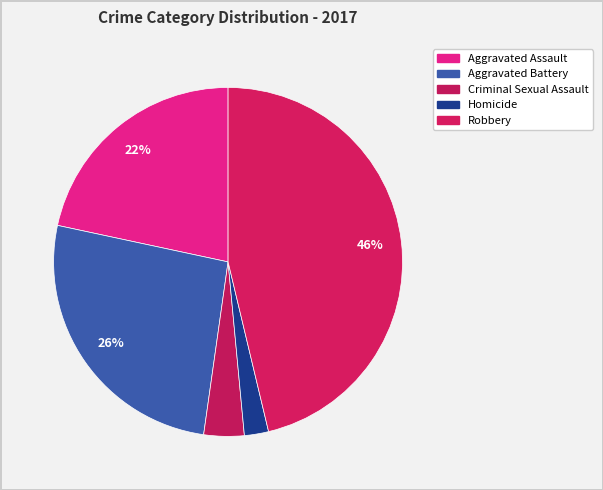

Rank the categories by value from highest to lowest.

Robbery, Aggravated Battery, Aggravated Assault, Criminal Sexual Assault, Homicide